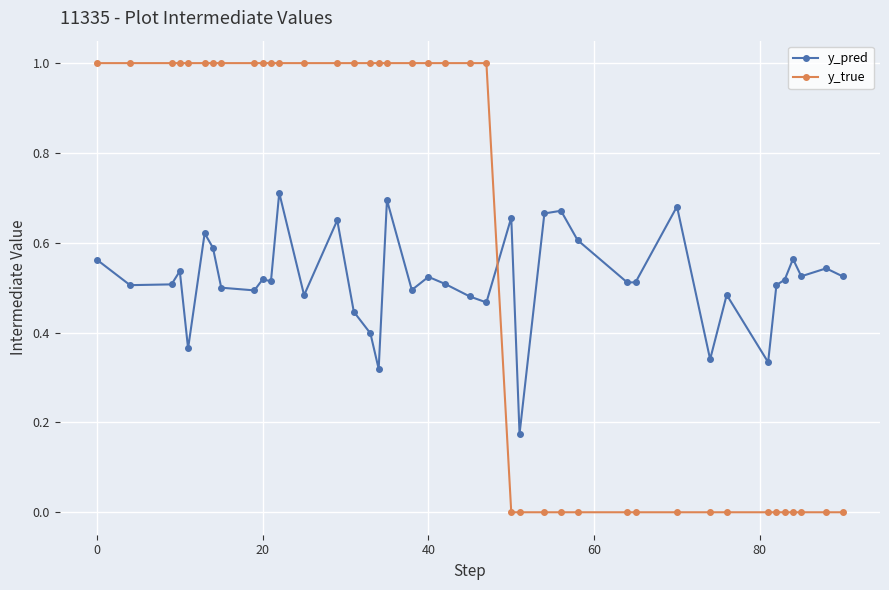

List the series in order of their overall mean, highest first.

y_true, y_pred